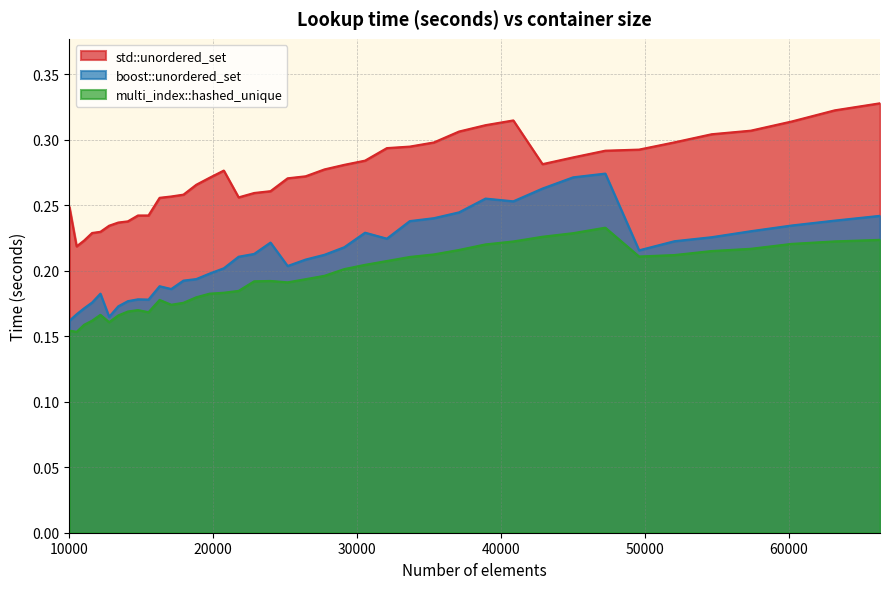

Is the value of std::unordered_set at 57372 greater than the value of boost::unordered_set at 23980?

Yes